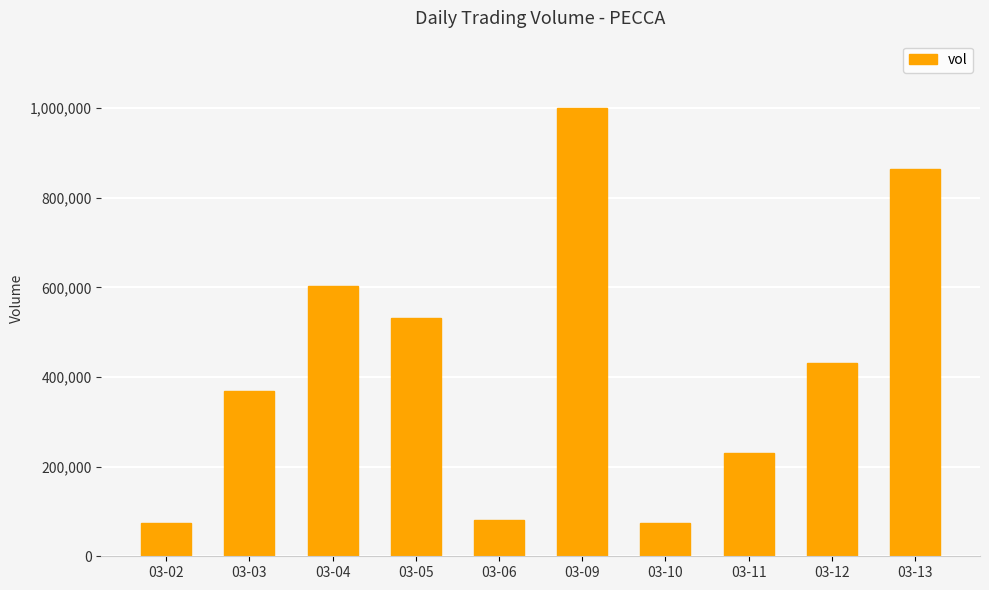

At which category does the chart reach its peak across all series?

03-09